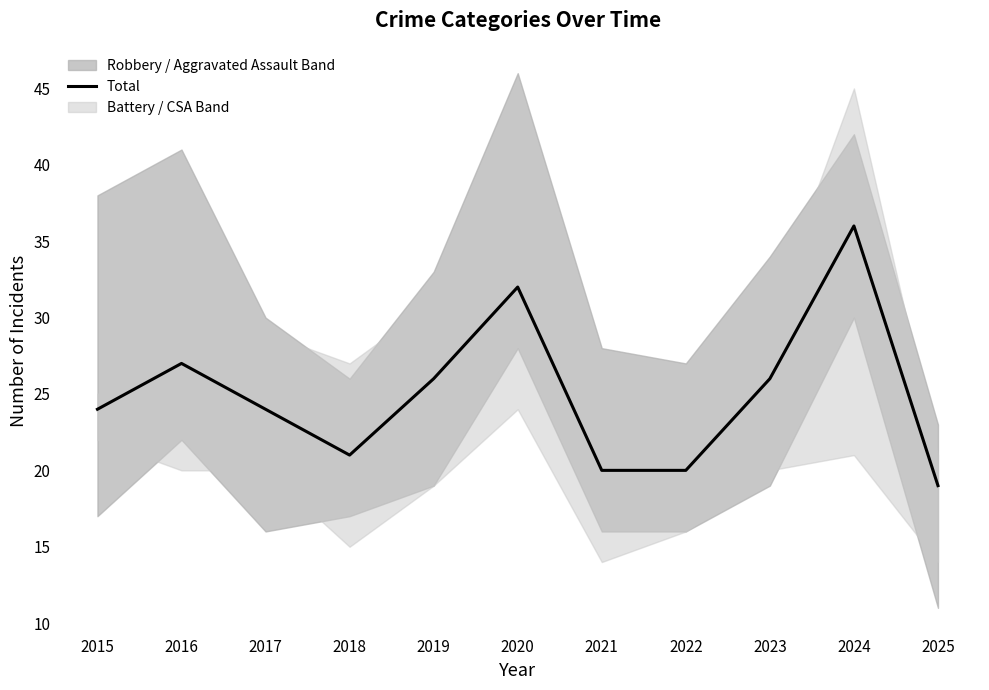

Rank the categories by value from lowest to highest.

2025, 2021, 2022, 2018, 2015, 2017, 2019, 2023, 2016, 2020, 2024